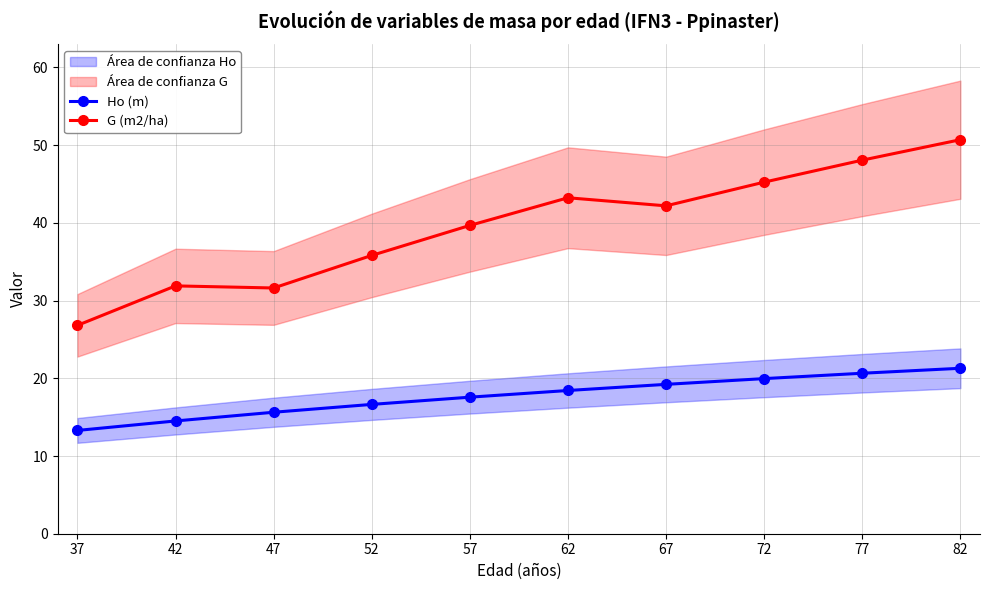

How many lines are shown in the chart?

2